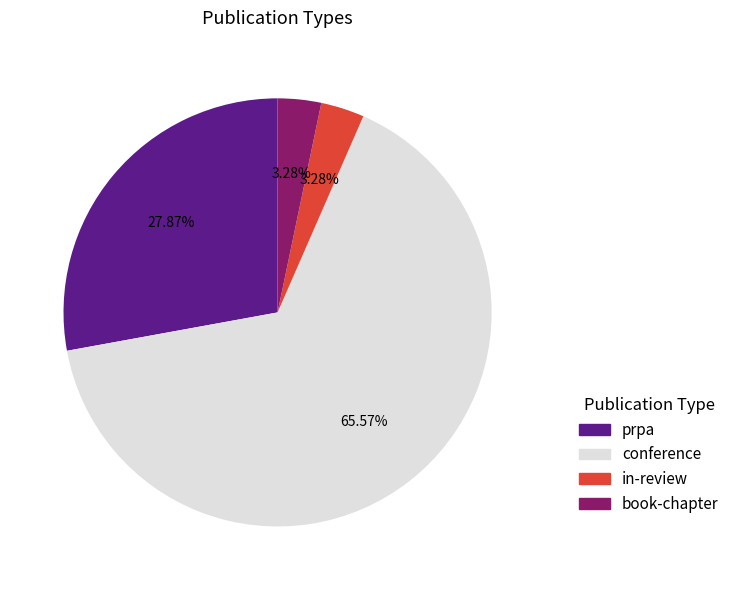

Between conference and book-chapter, which is larger?

conference